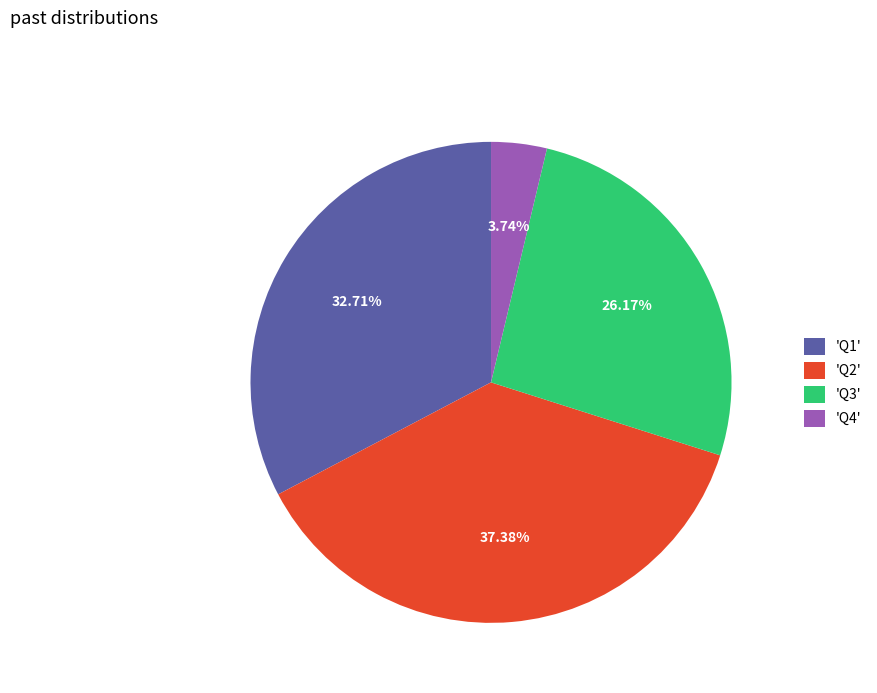

Count the number of slices in the pie.

4